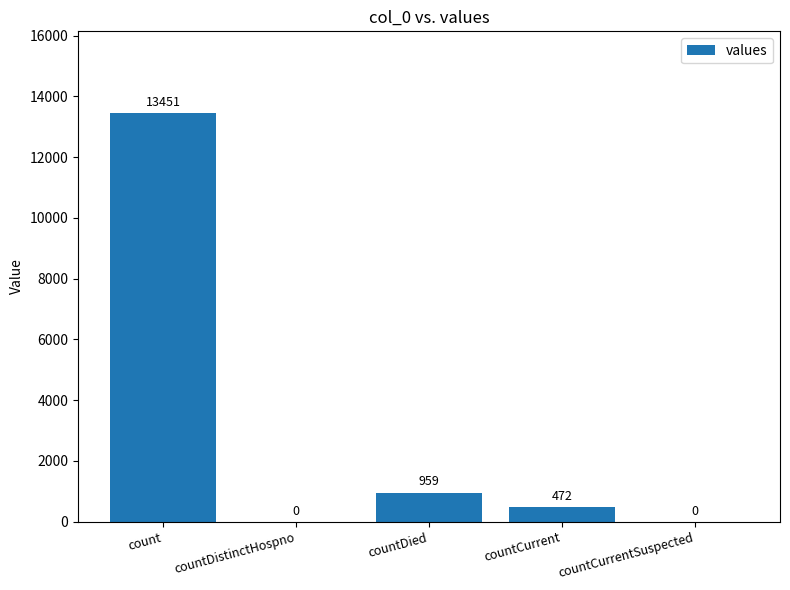

What is the change in value from count to countCurrent?

-12979